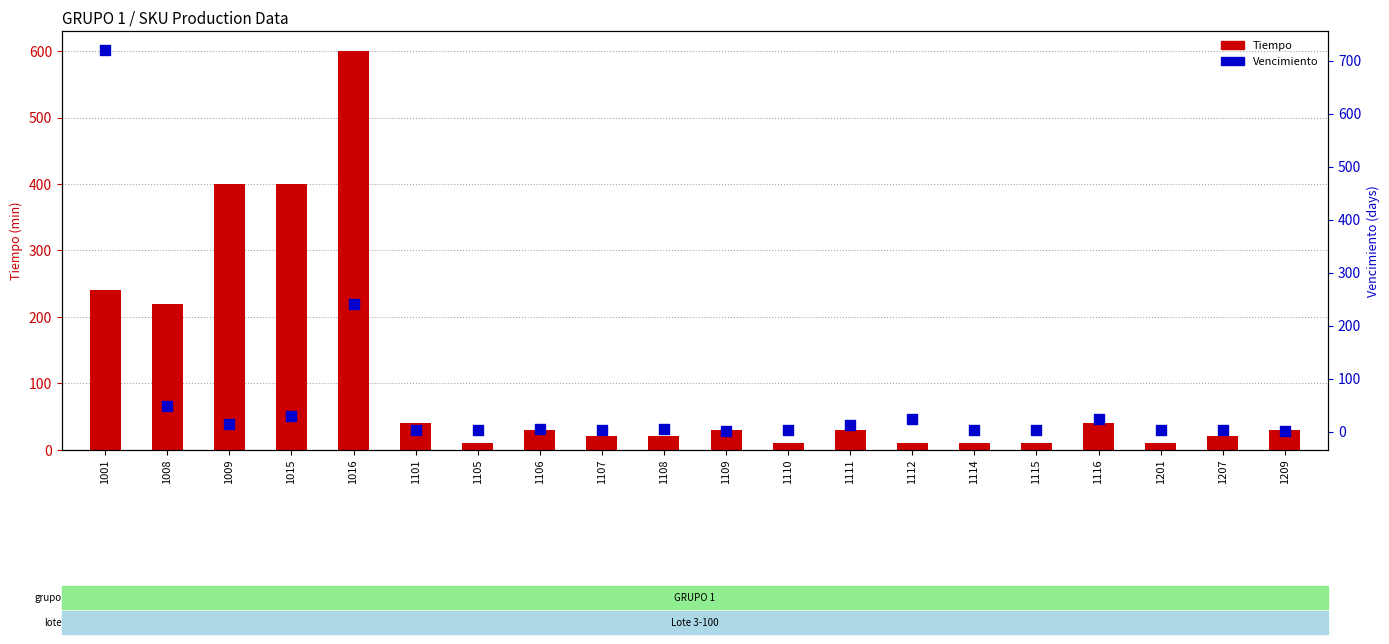

What are all the series names shown in the legend?

Tiempo, Vencimiento